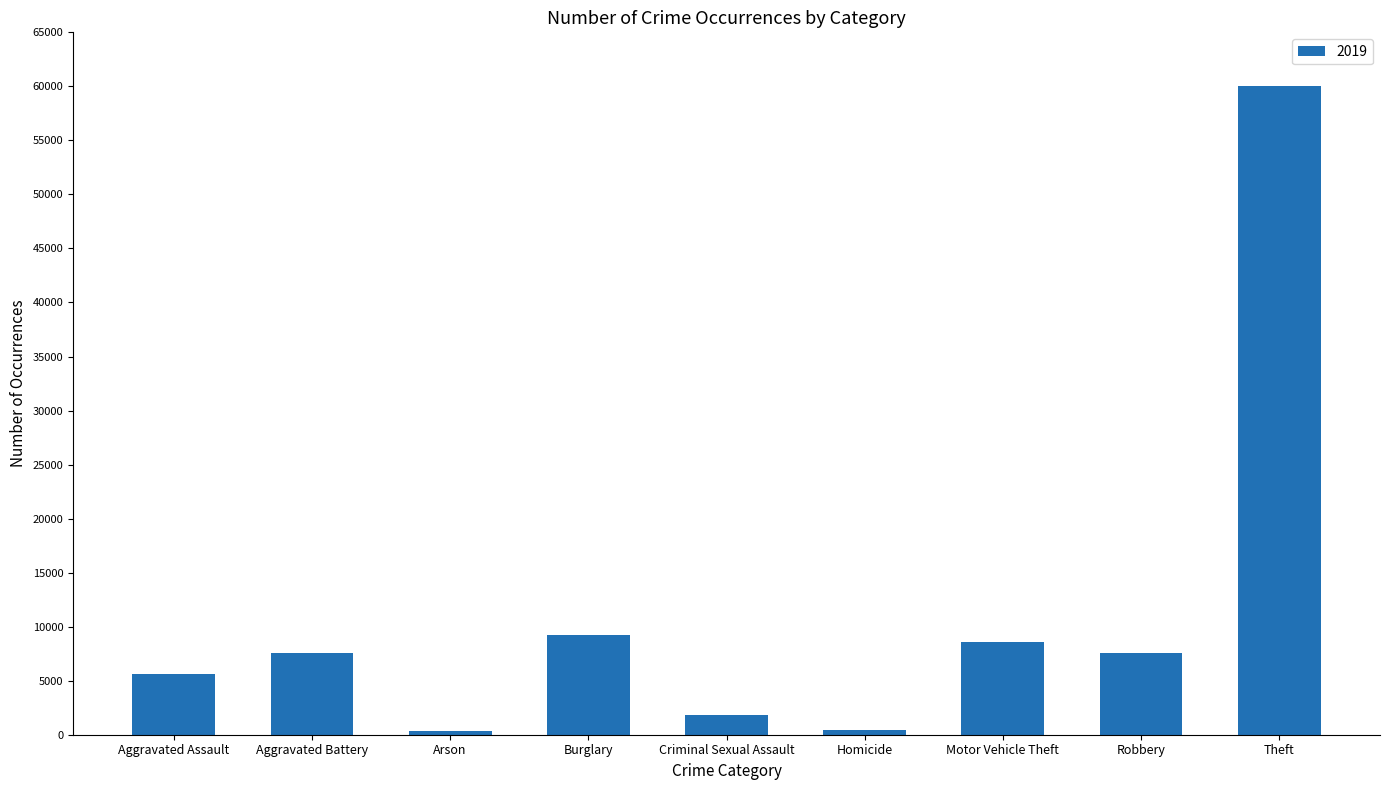

Approximately how many times larger is the value at Motor Vehicle Theft compared to Burglary?

0.9